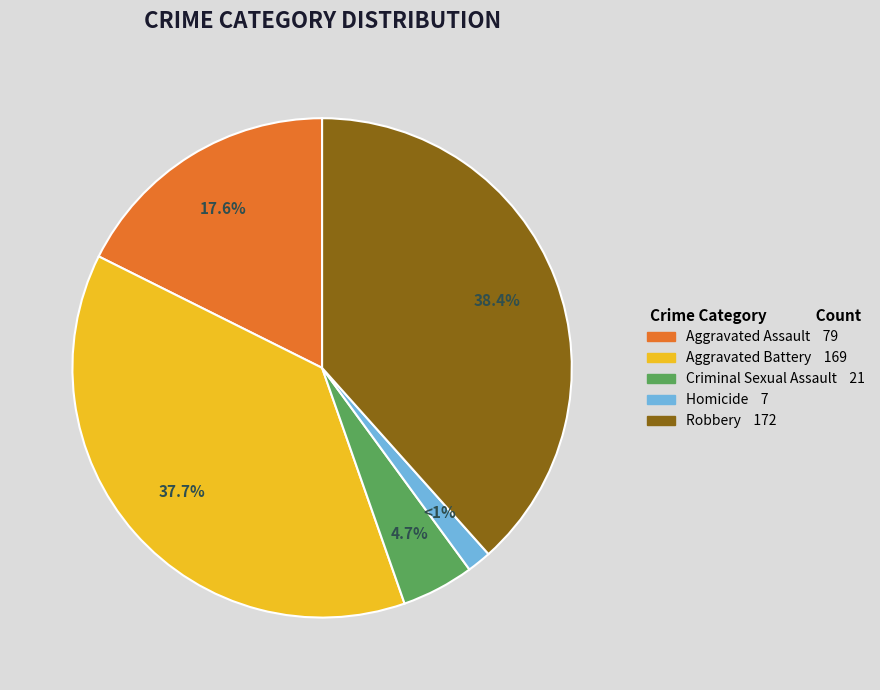

Is there any slice that represents more than half of the pie?

No